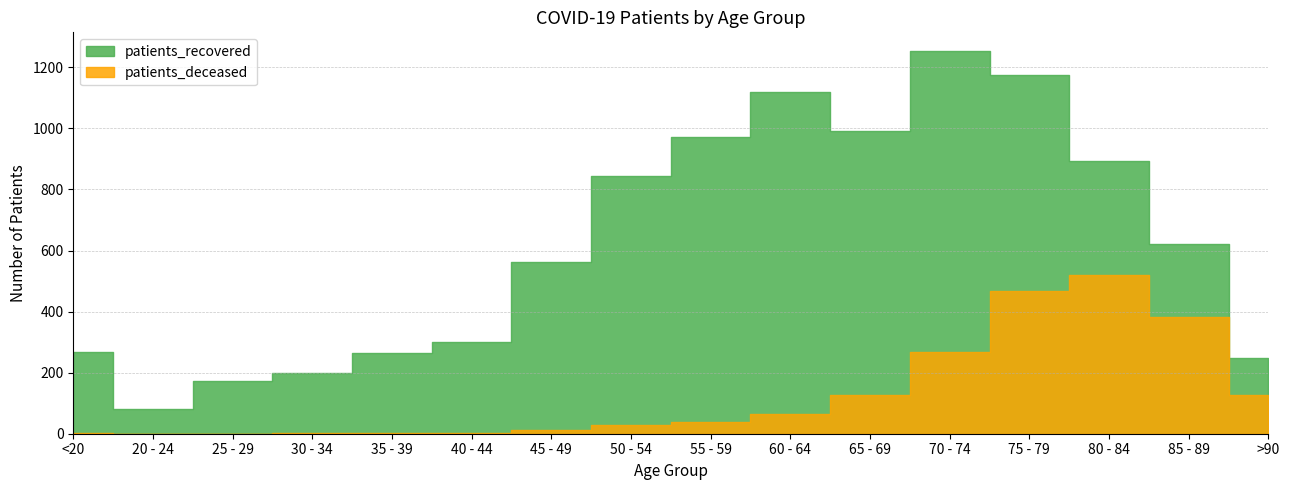

True or false: patients_recovered has more than 0 interior local peaks.

True